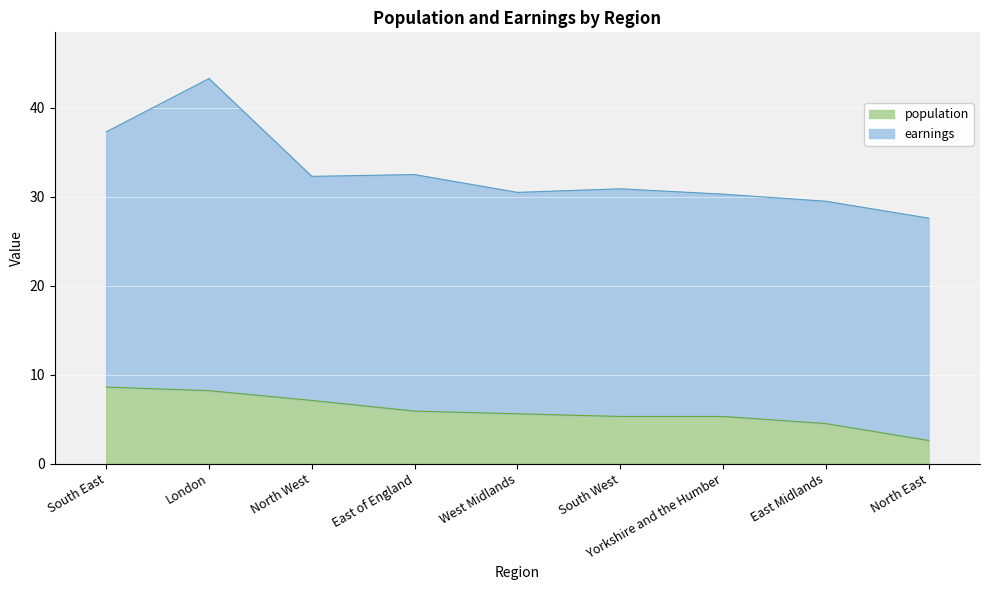

Rank the categories by value from highest to lowest.

South East, London, North West, East of England, West Midlands, South West, Yorkshire and the Humber, East Midlands, North East